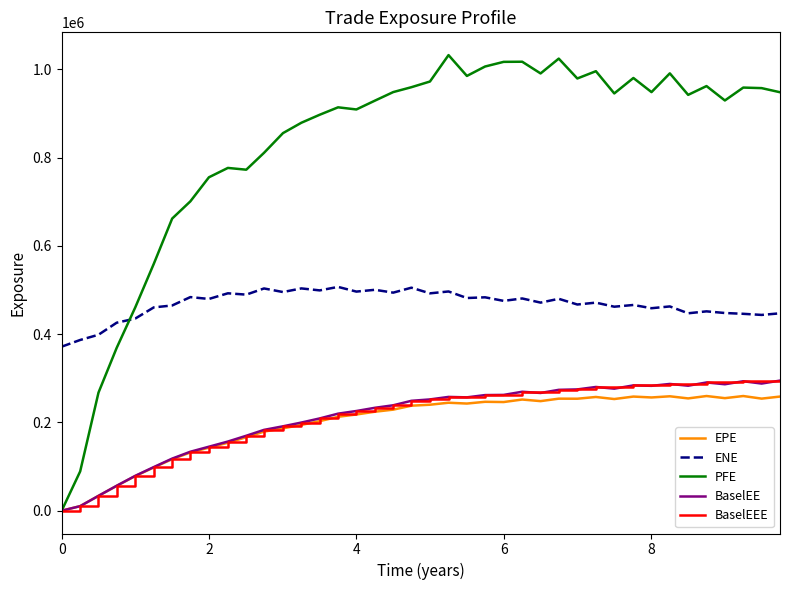

True or false: ENE and EPE intersect in this chart.

False